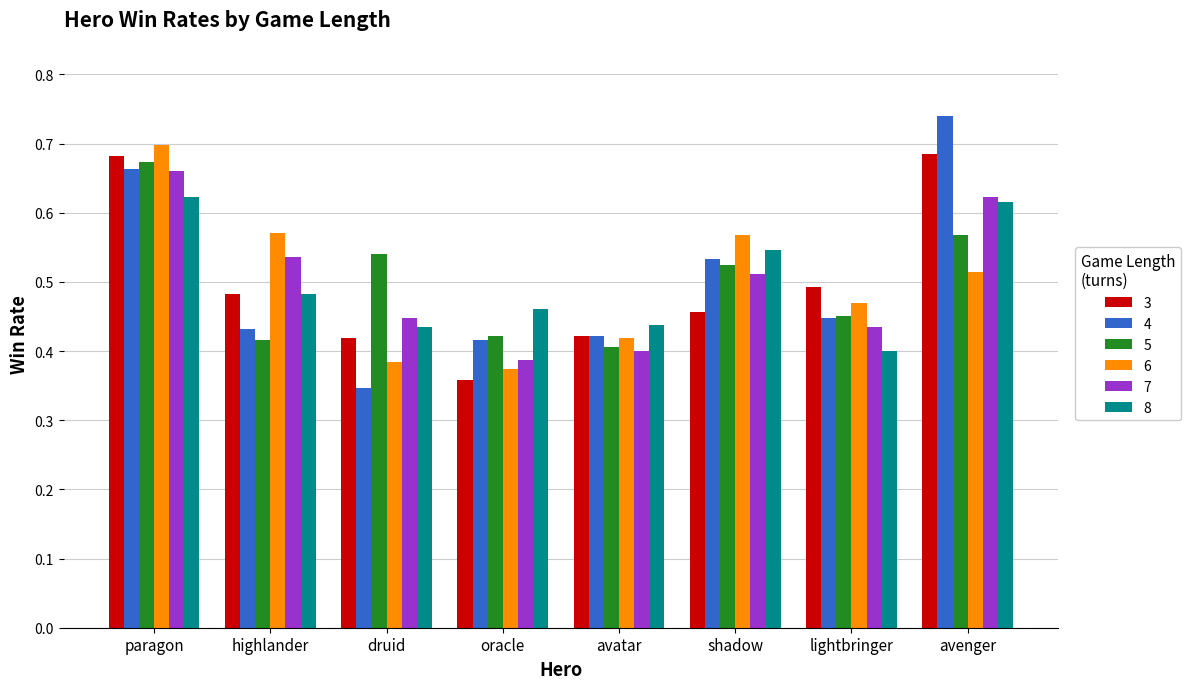

True or false: 3 has a value of 0.7 at paragon.

True